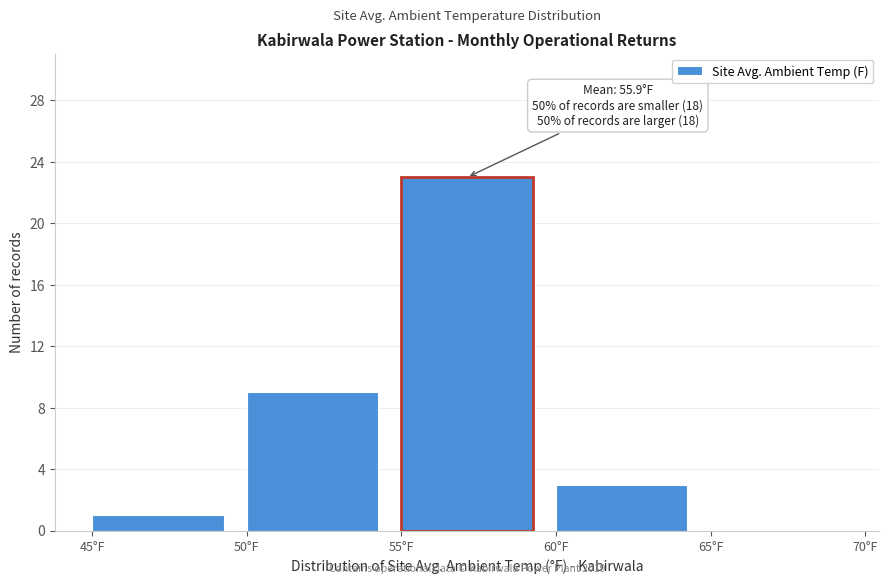

Over which range of the x-axis is the bar tallest?

55 to 60